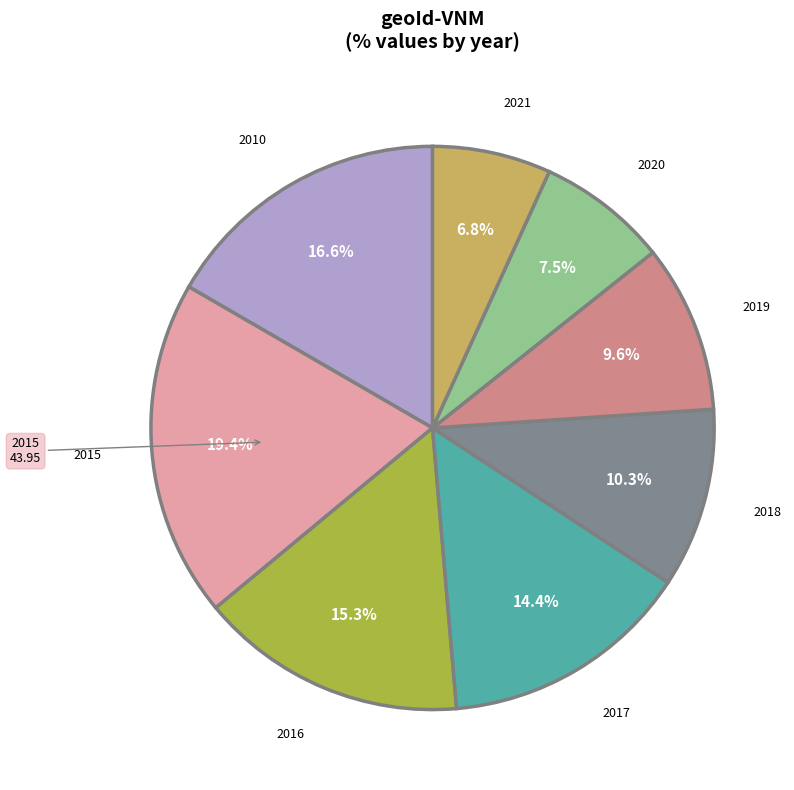

To the nearest percent, what is the difference between the 2016 and 2018 slice percentages?

5%